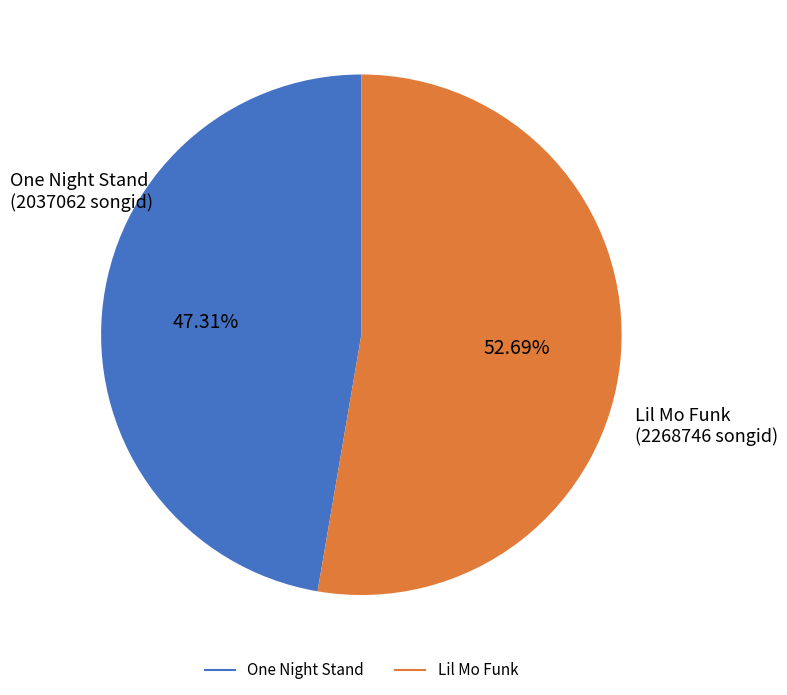

Is there any slice that represents more than half of the pie?

Yes